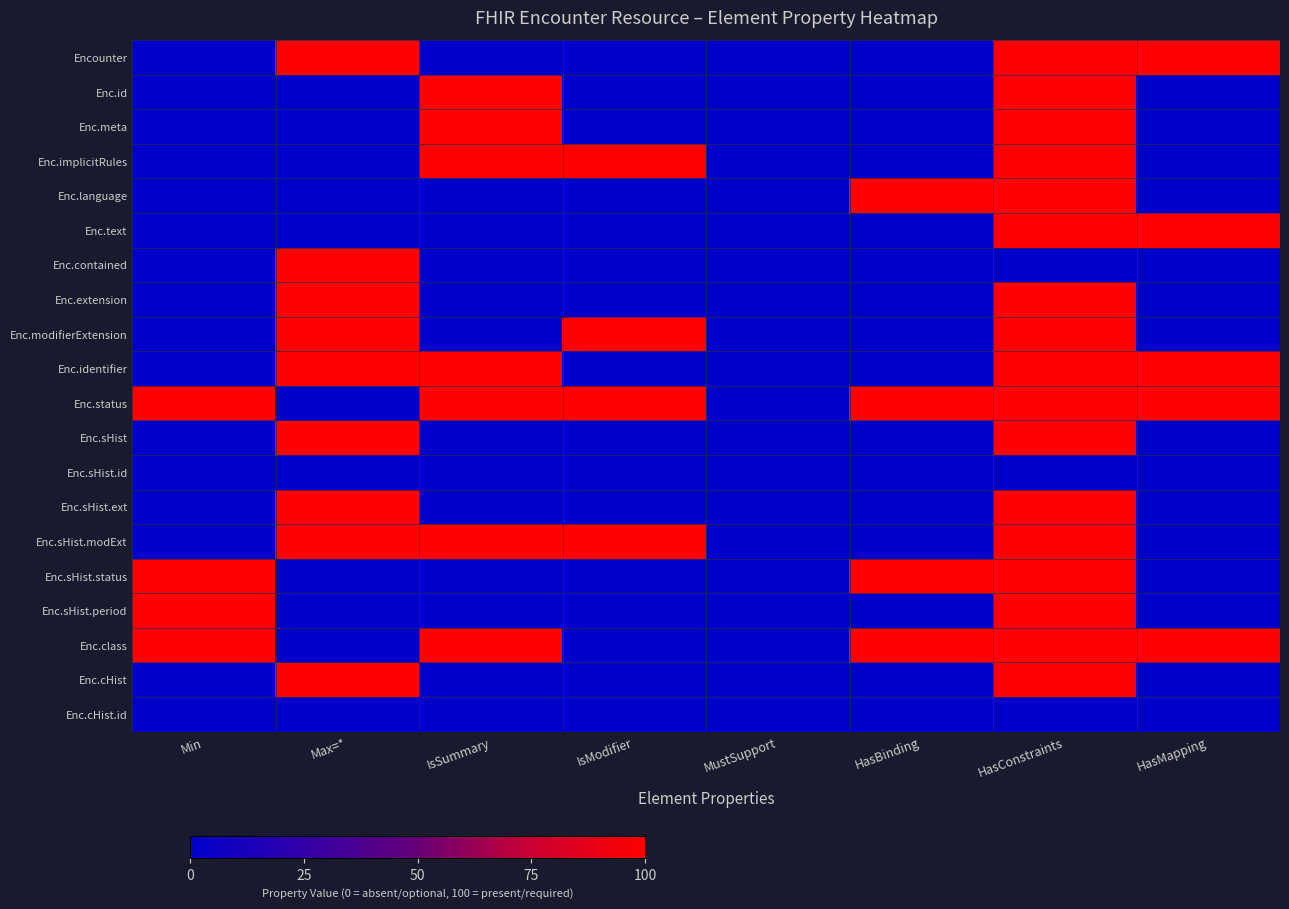

Between HasConstraints and IsModifier, which is larger?

HasConstraints